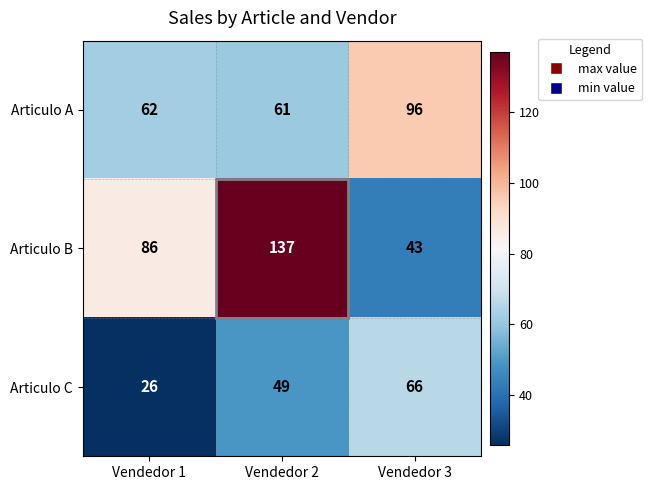

At how many categories does at least one series exceed 42?

3